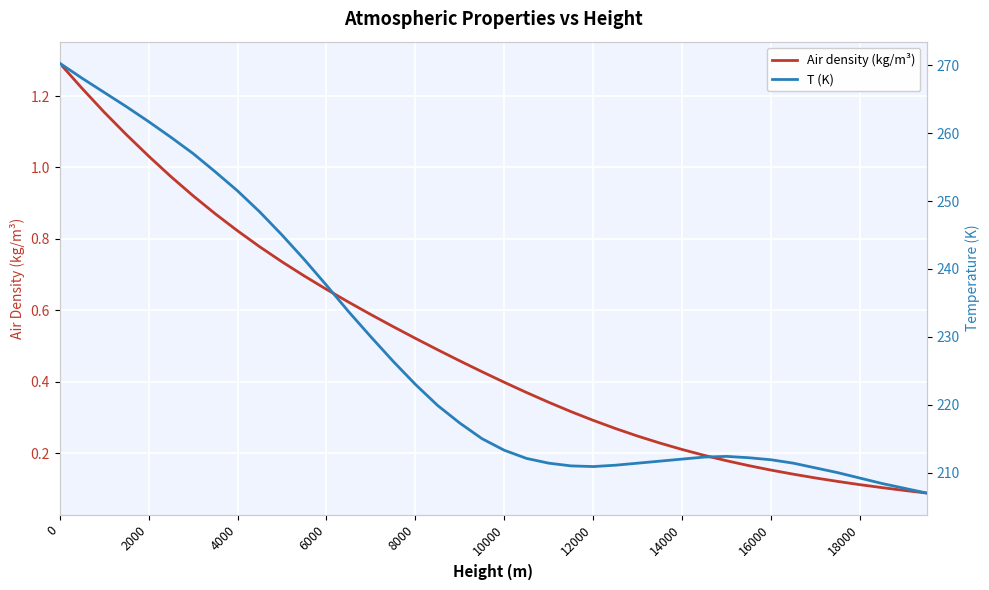

How many lines are shown in the chart?

2